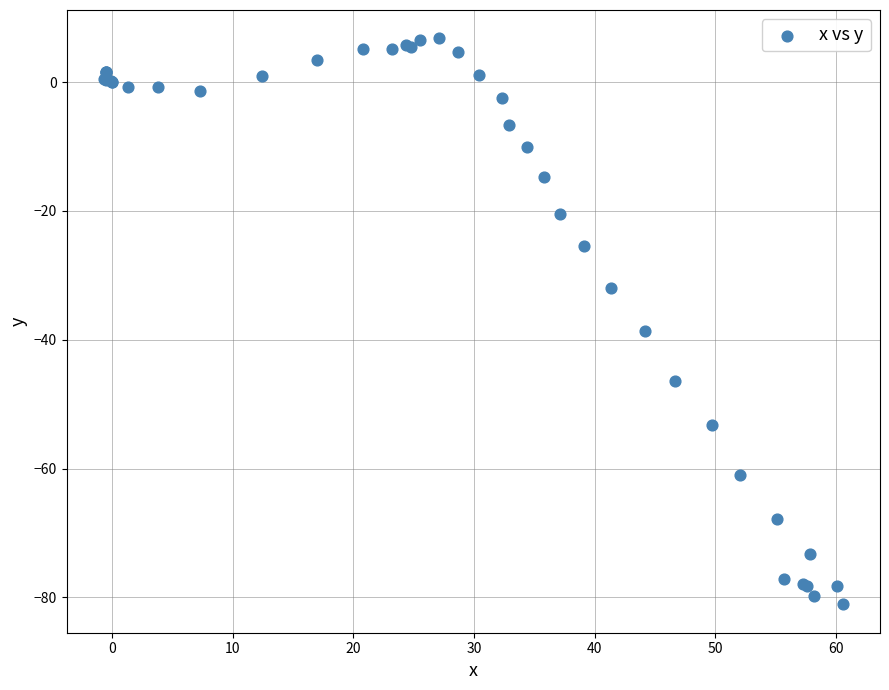

What Y value in the scatter plot is closest to -37?

-38.6